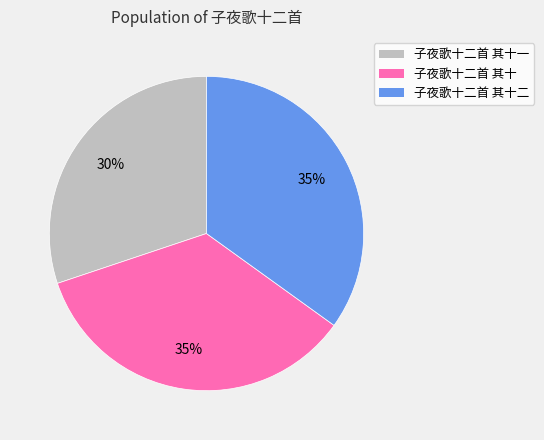

To the nearest percent, what is the average slice percentage?

33%